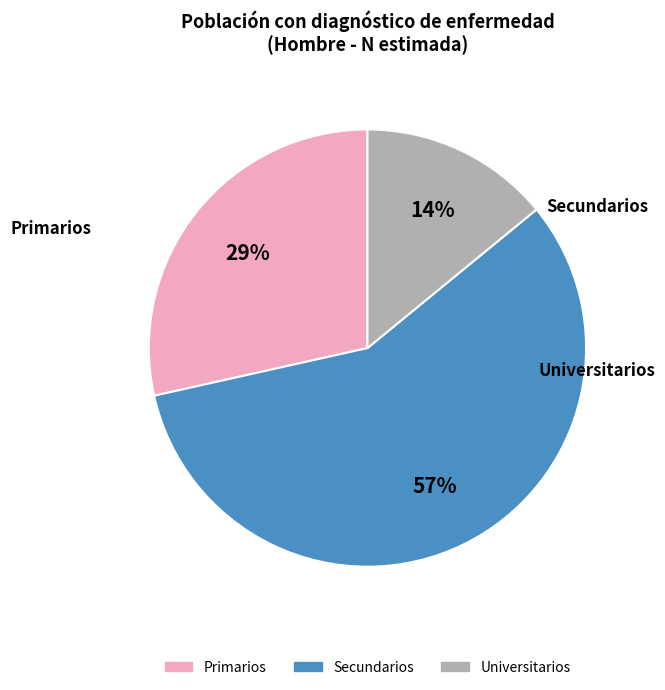

How many slices are in this pie chart?

3